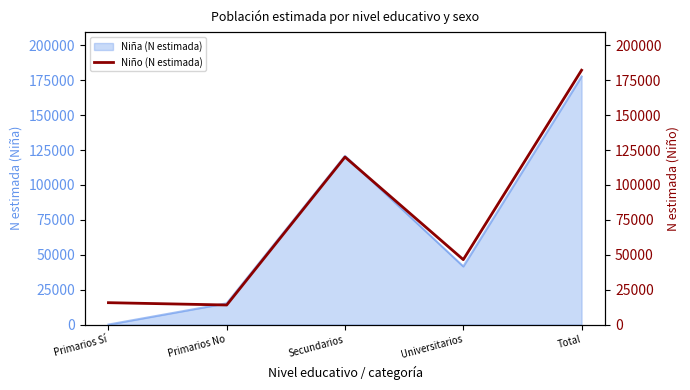

Rank the categories by value from highest to lowest.

Total, Secundarios, Universitarios, Primarios Sí, Primarios No